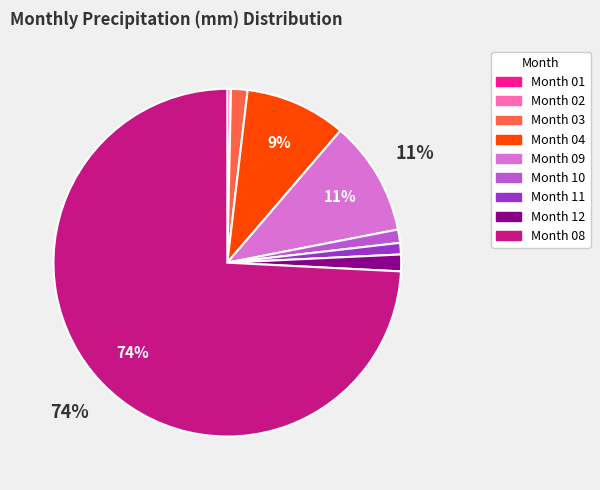

To the nearest percent, what is the average slice percentage?

11%